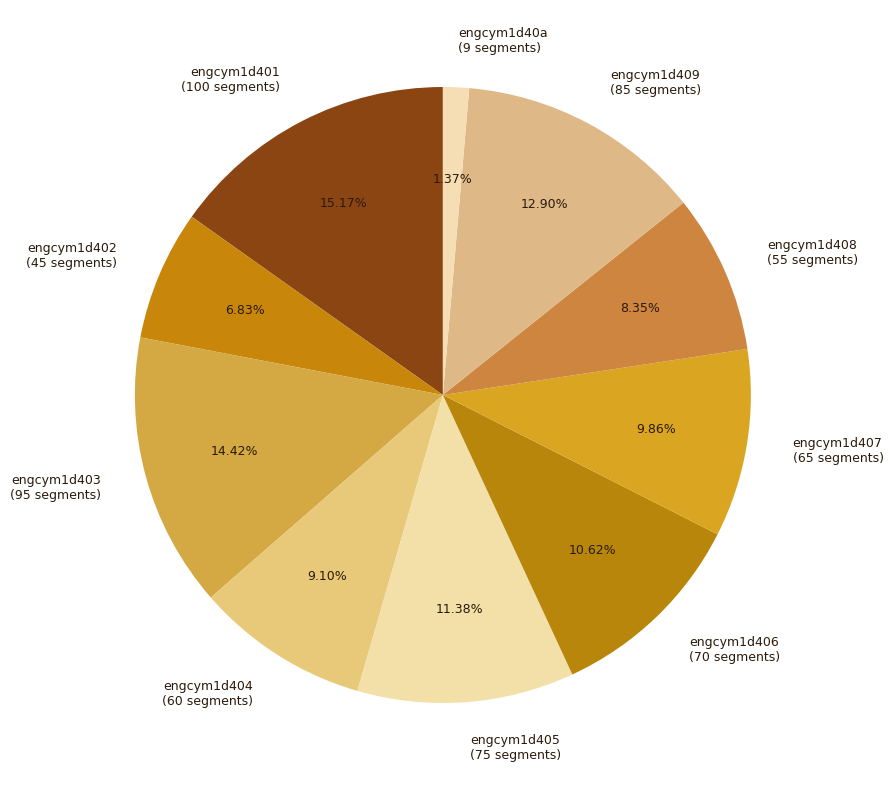

Which category has the biggest portion of the pie?

engcym1d401